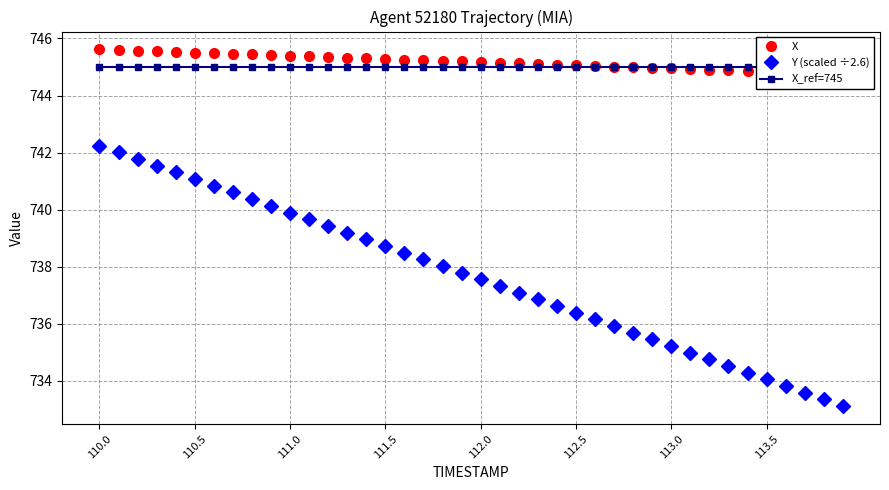

What is the difference between the maximum and second lowest values in the X series?

0.8